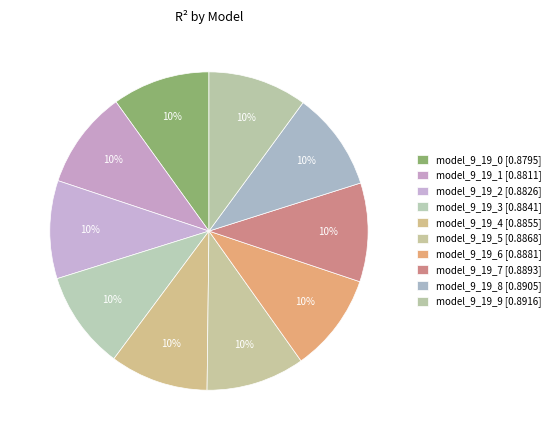

Rank the categories by value from highest to lowest.

model_9_19_9, model_9_19_8, model_9_19_7, model_9_19_6, model_9_19_5, model_9_19_4, model_9_19_3, model_9_19_2, model_9_19_1, model_9_19_0